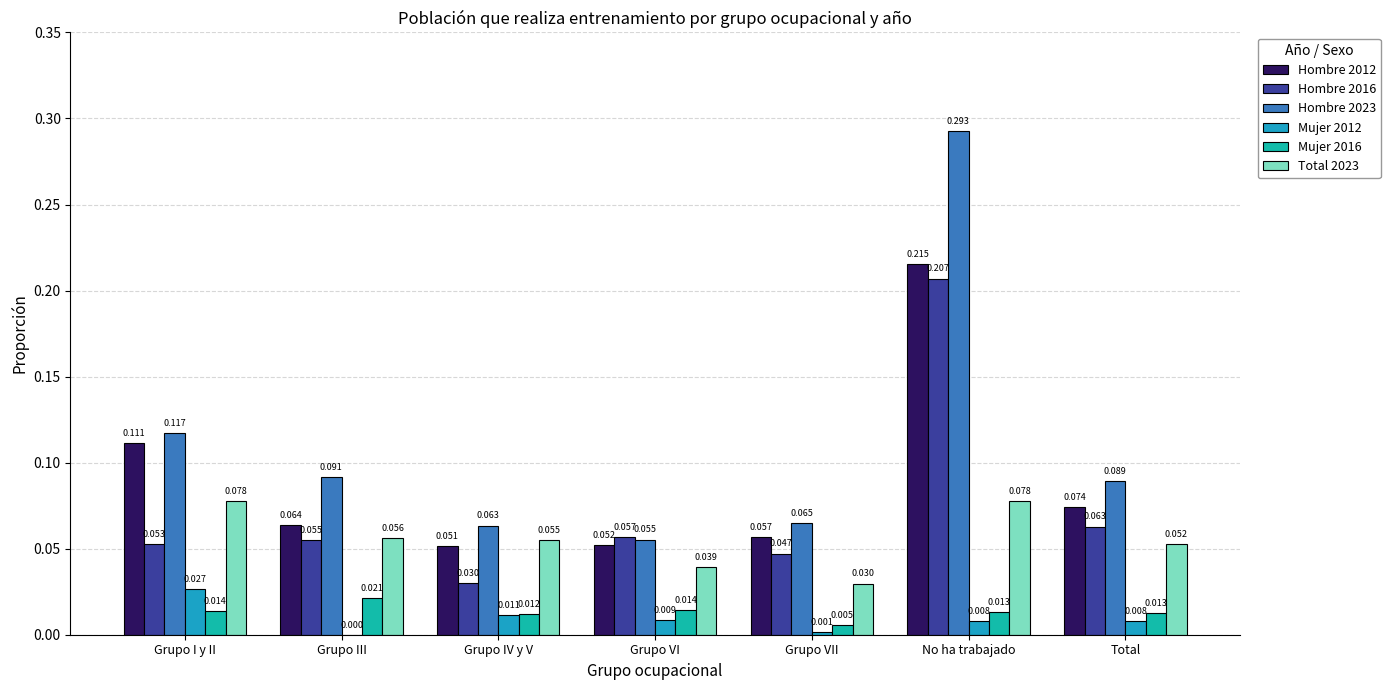

True or false: Mujer 2016 has a value of 0.0 at No ha trabajado.

True